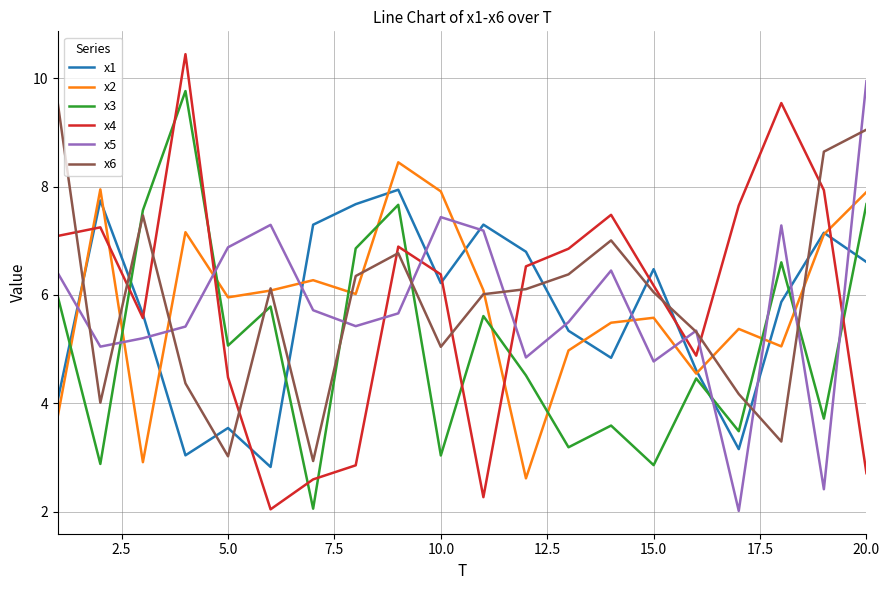

What is the minimum value for x4?

2.0